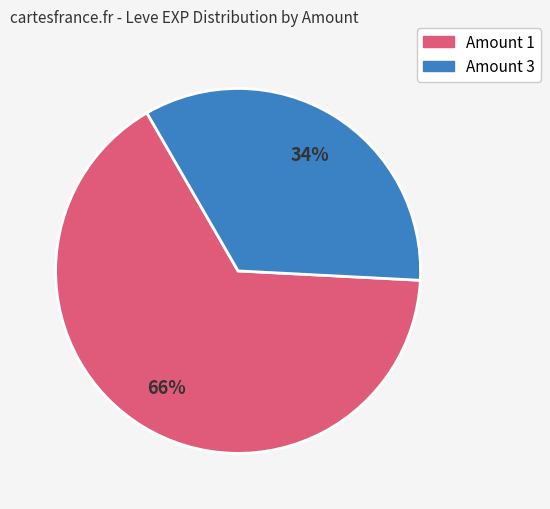

To the nearest percent, what is the difference between the largest and smallest slice percentages?

32%